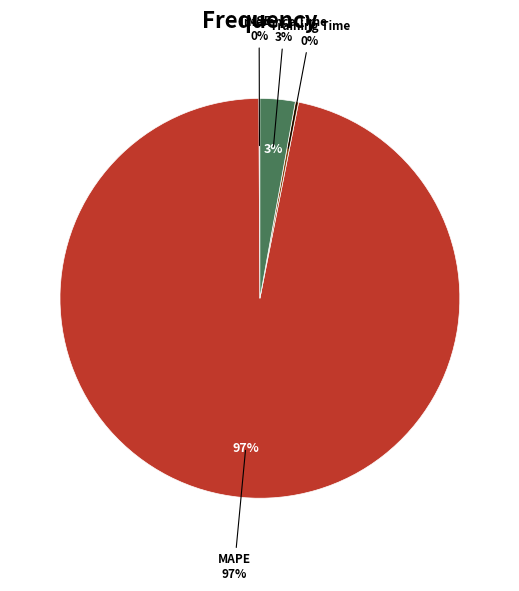

Combined, what portion of the pie is Training Time and MAPE?

97.1%